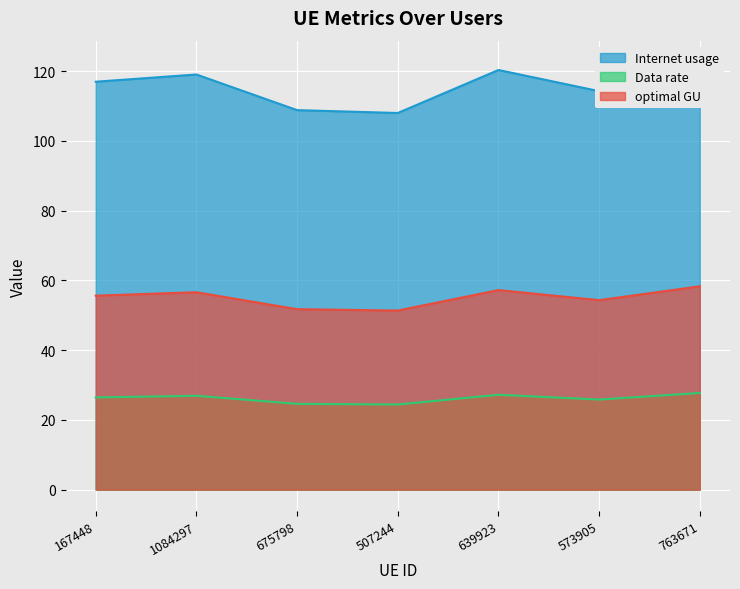

What position from the left is 573905?

6